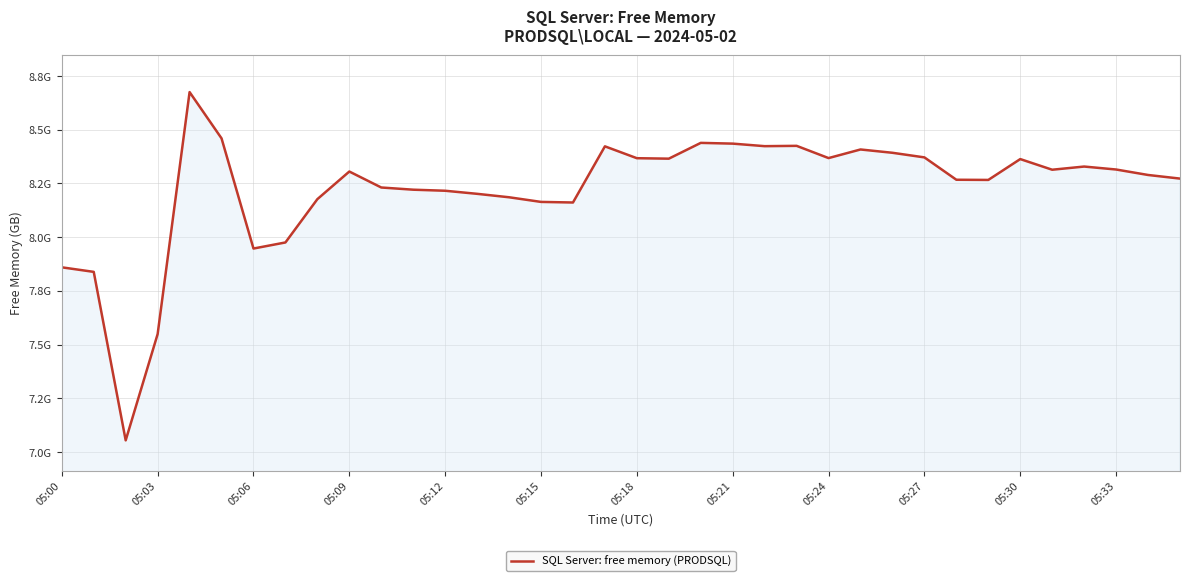

True or false: there are more than 0 points higher than both neighbors.

True